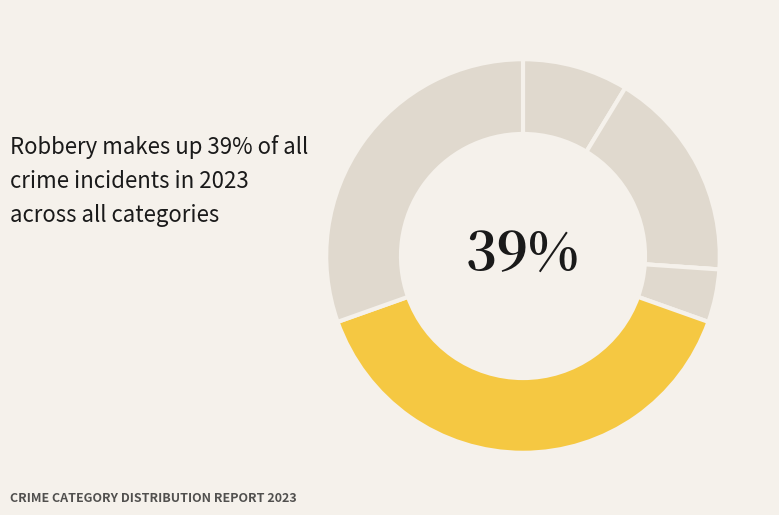

Does Criminal Sexual Assault represent more than half of the total?

No